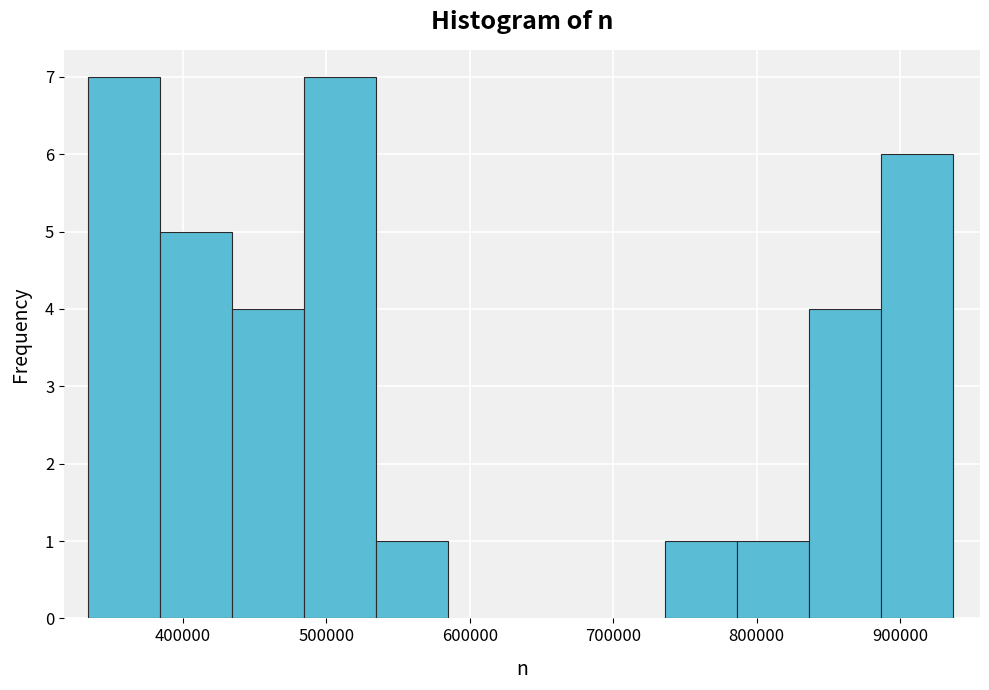

What is the height of the bar covering 380000 to 430000 on the x-axis? Neither the bar edges nor the heights are printed on the chart, so give them approximately, as read against the axes.

5